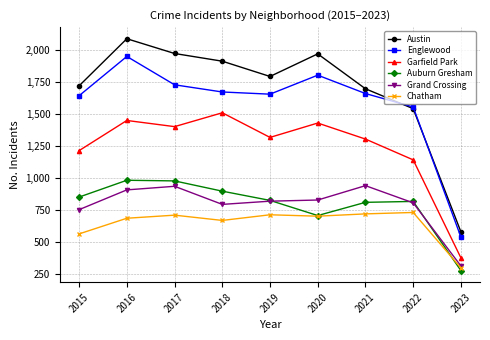

What is the difference between the maximum and minimum values in the Garfield Park series?

1131